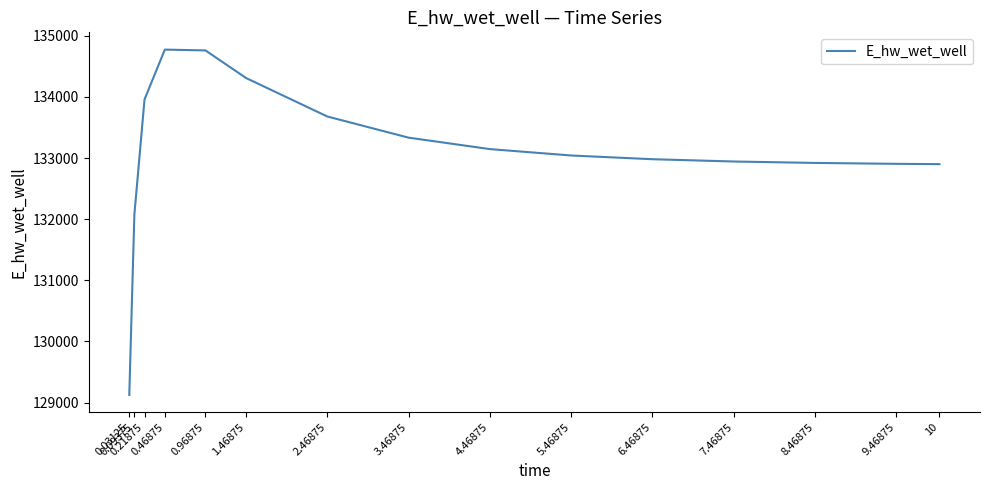

What is the sum of the values at 0.21875 and 9.46875?

266866.5